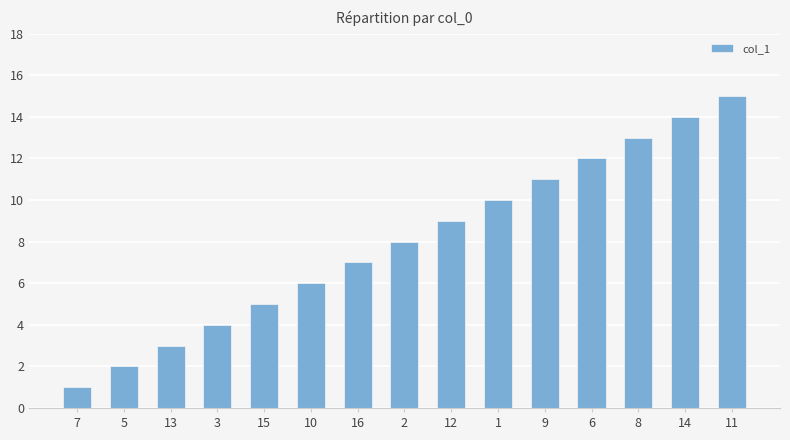

How many bars are there in total?

15